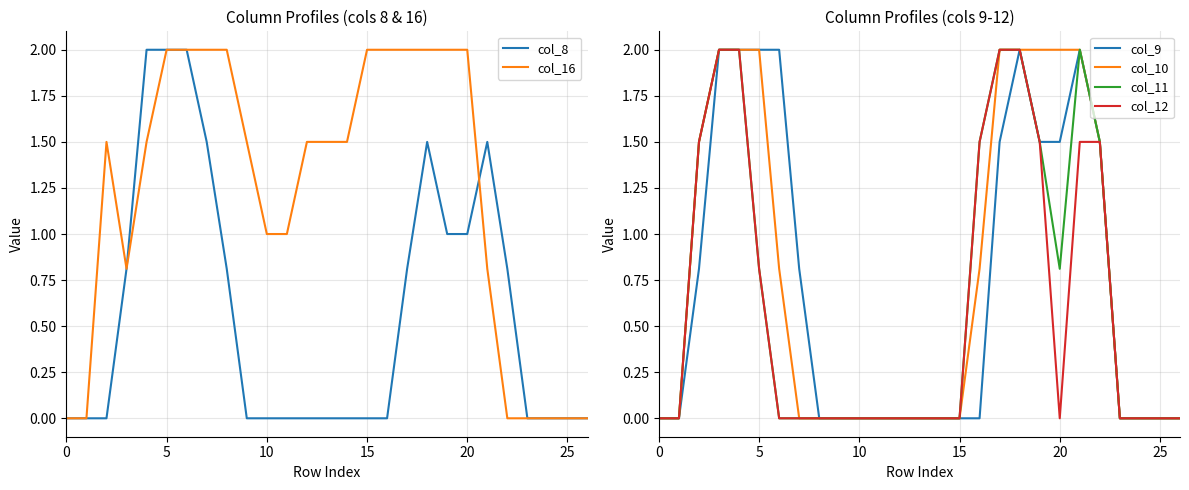

True or false: col_12 and col_10 cross at least once.

False